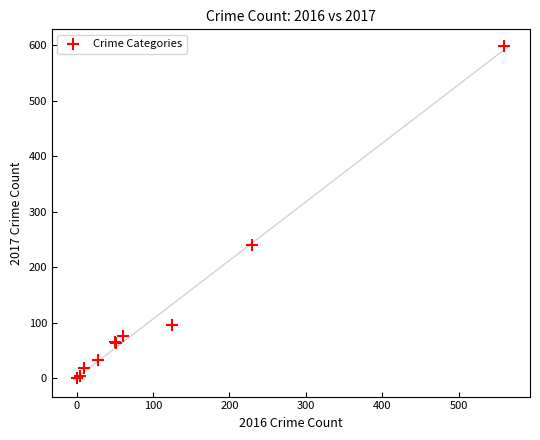

What Y value in the scatter plot is closest to 300?

241